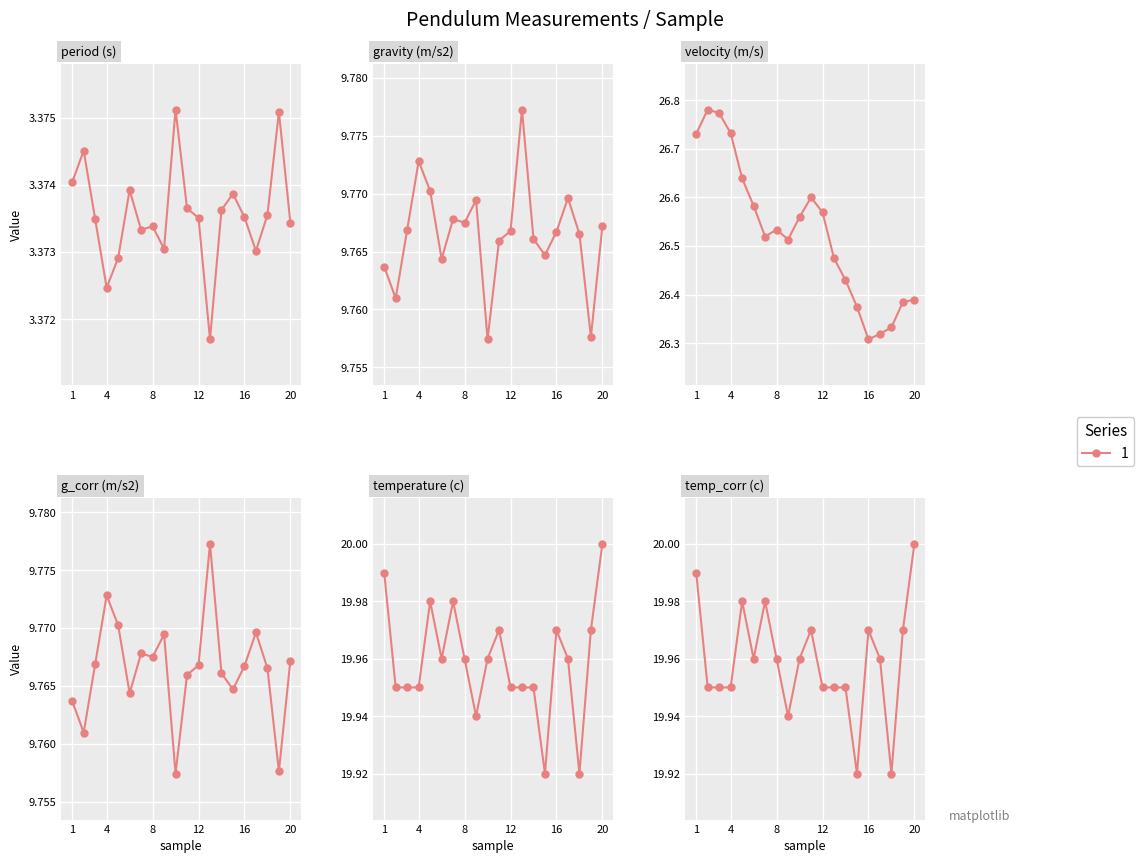

List the labels in order of period (s) value, smallest first.

13, 4, 5, 17, 9, 7, 8, 20, 3, 12, 16, 18, 14, 11, 15, 6, 1, 2, 19, 10